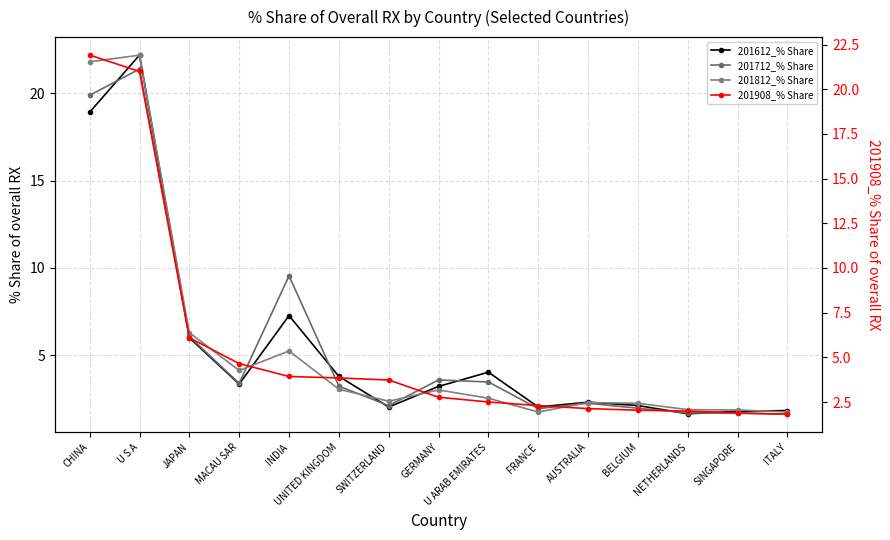

How many distinct data groups are displayed?

4